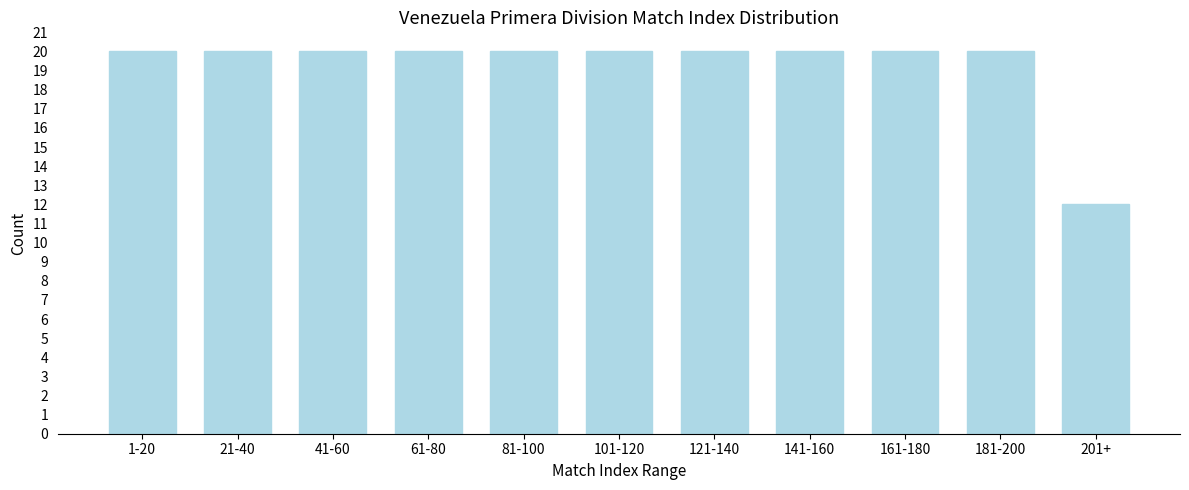

Reading right to left, list all the values displayed in this chart.

12	20	20	20	20	20	20	20	20	20	20